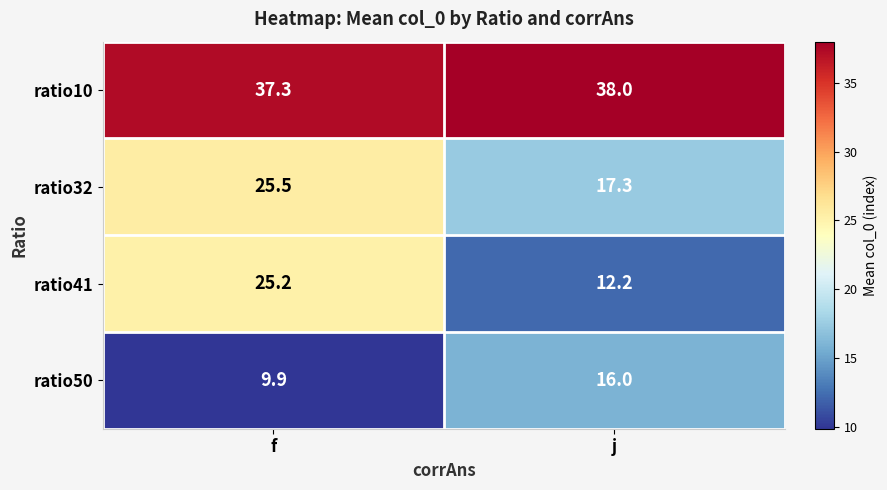

What is the difference between the ratio41 values at f and j?

13.0